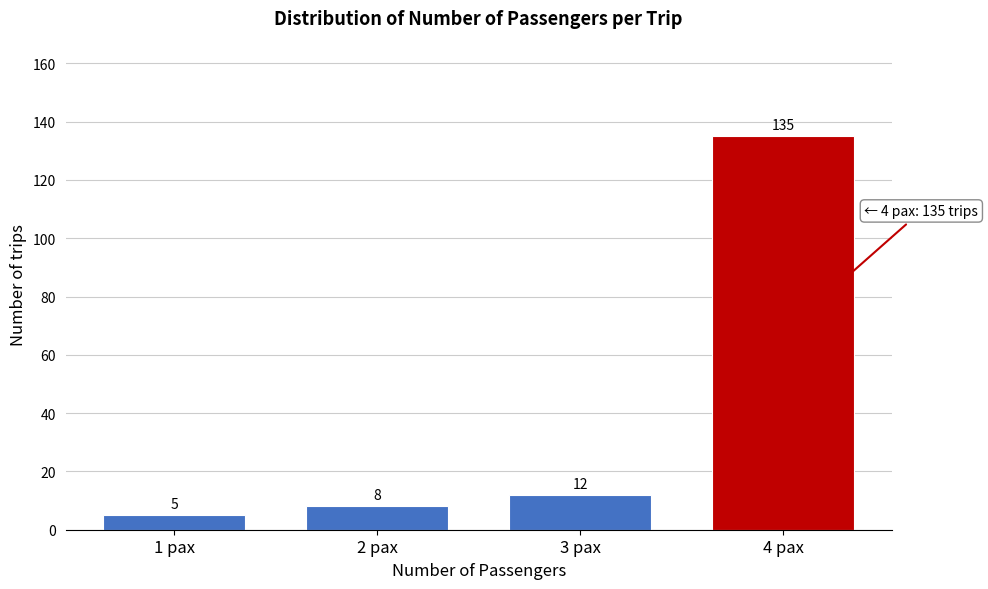

Reading left to right, transcribe all the data shown in this chart.

1 pax=5	2 pax=8	3 pax=12	4 pax=135